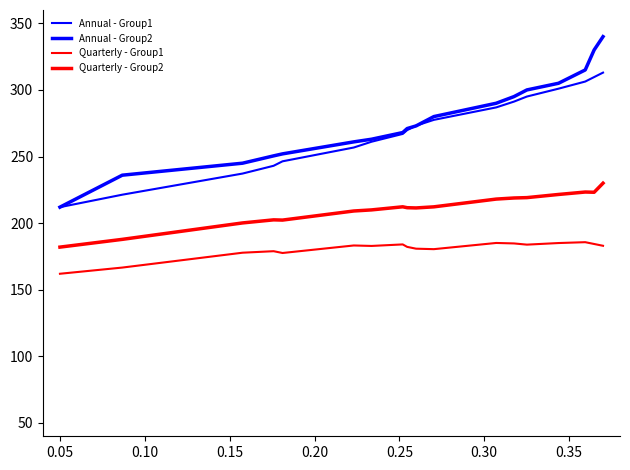

How many lines are shown in the chart?

4